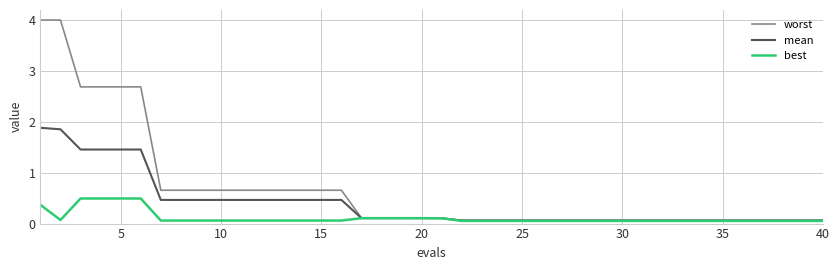

What is the maximum value shown in the chart?

4.0